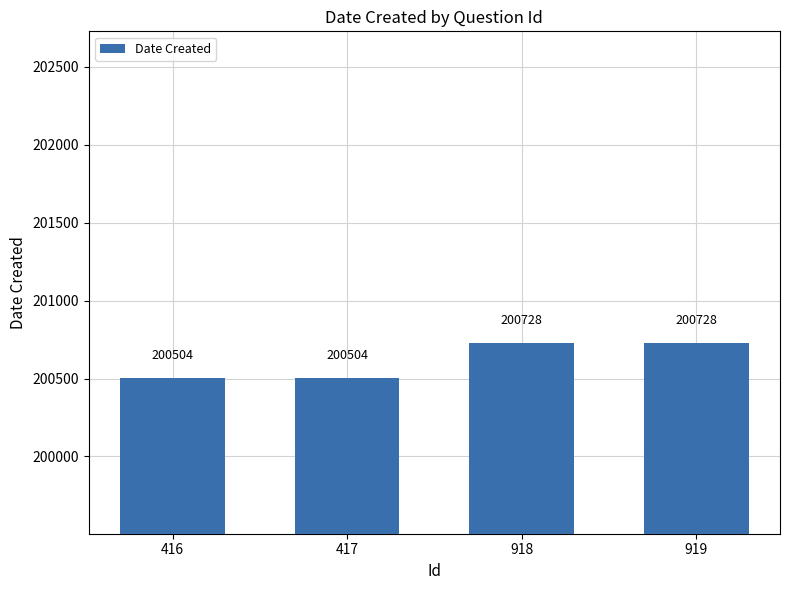

The chart shows a value of 200728 at 919. True or false?

True